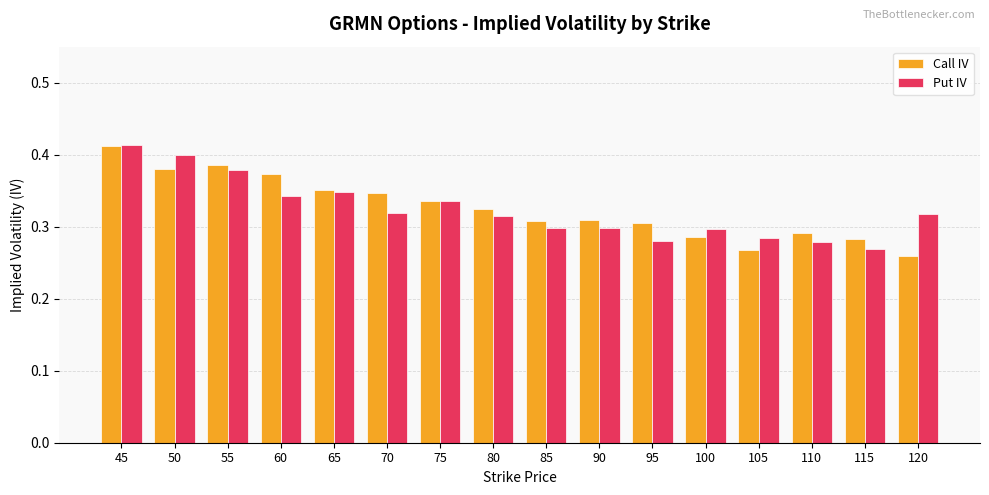

Which series has the largest range (max minus min)?

Call IV